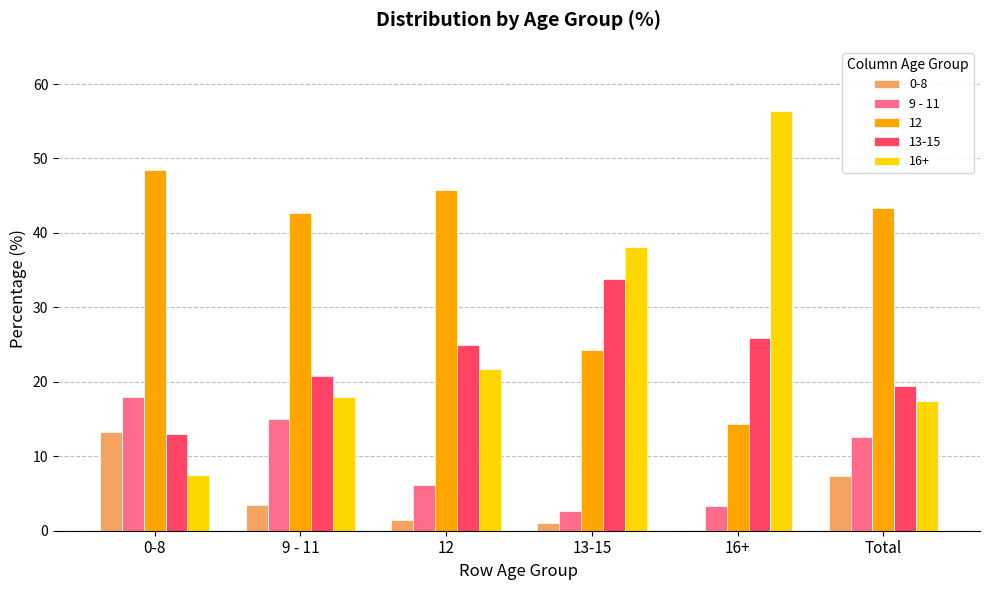

The value of 16+ at Total is 28.7. True or false?

False